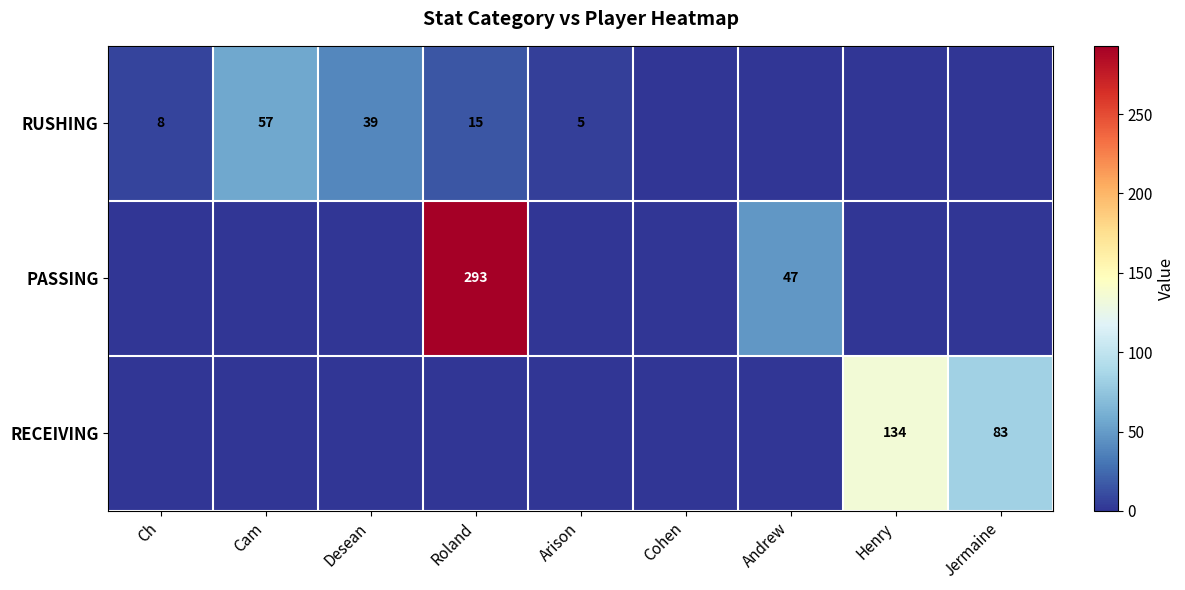

The RUSHING series shows 8 at Ch. True or false?

True